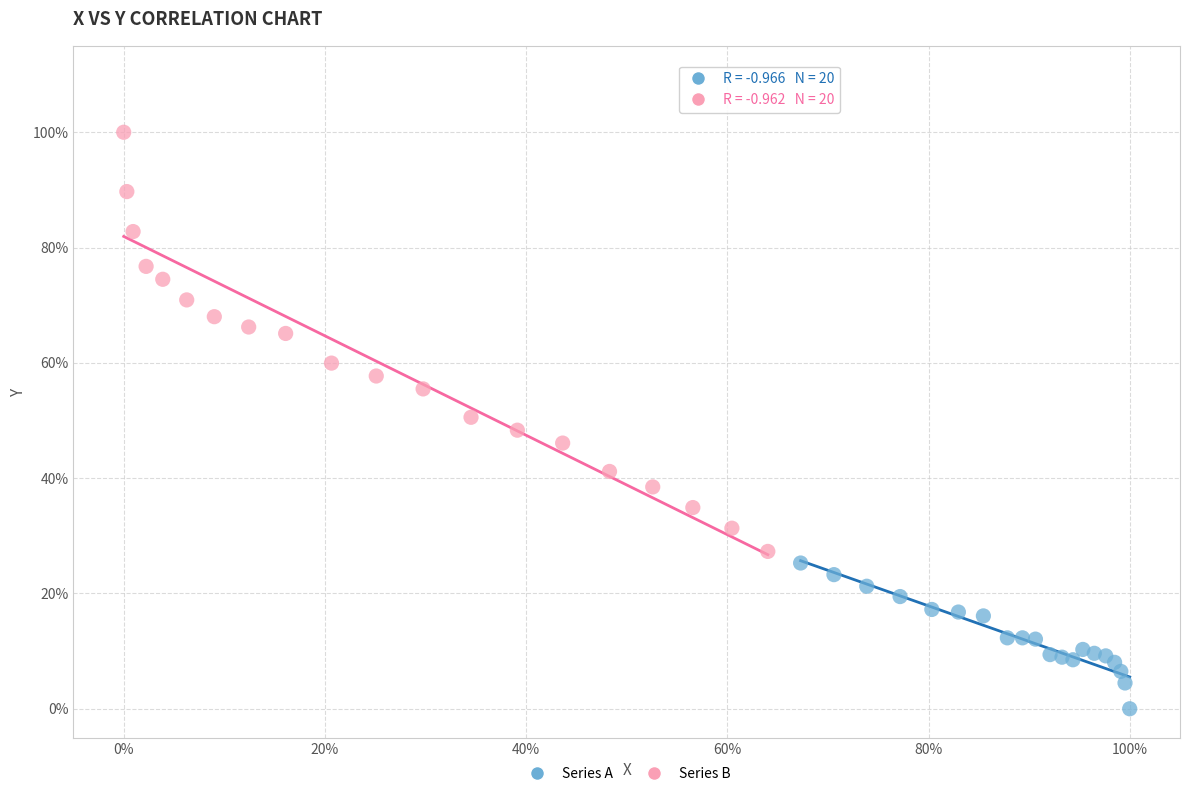

Which series contains the lowest Y value?

Series A